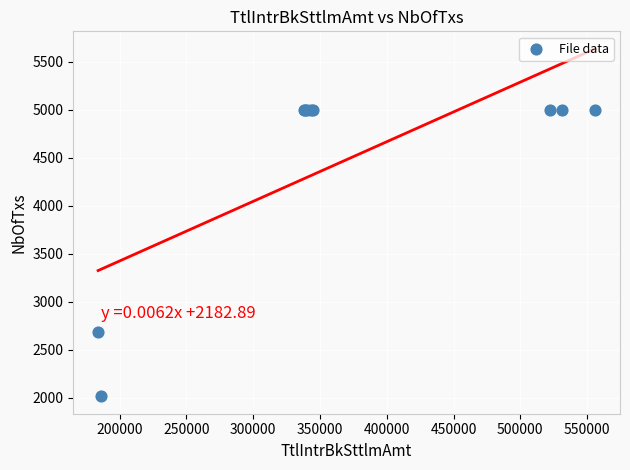

What Y value in the scatter plot is closest to 3507?

2689